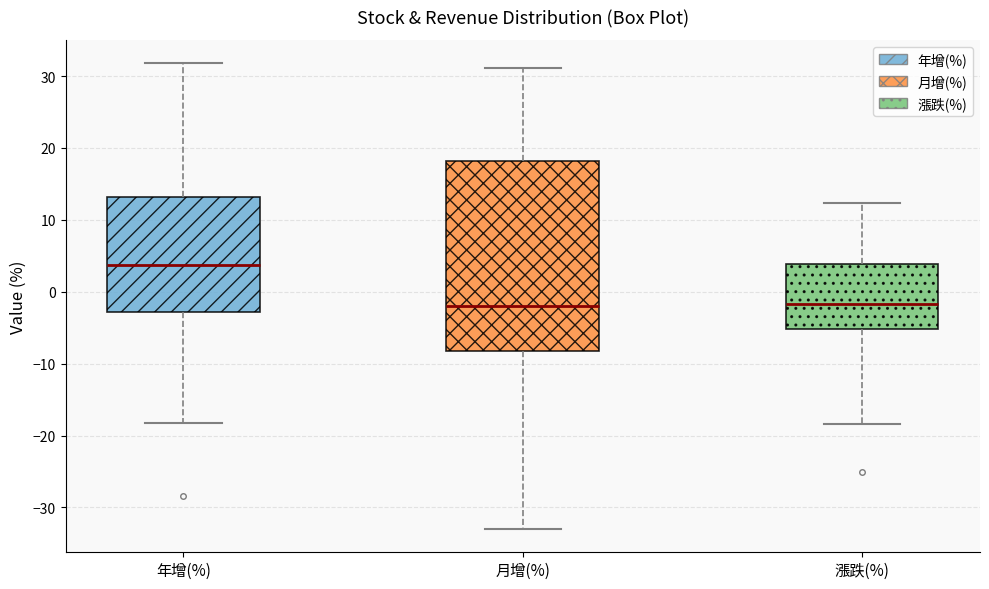

Which box's median line is the highest?

年增(%)